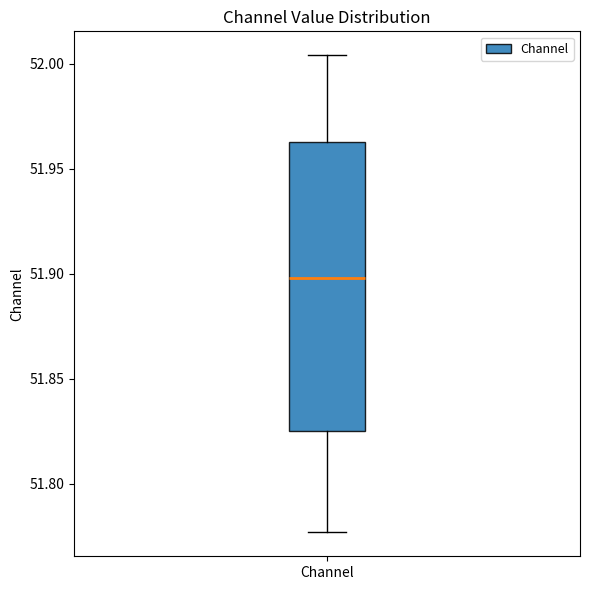

Where does the upper whisker of the box for Channel end on the y-axis? The values are not printed on the chart, so give them approximately, as read against the axis.

52.005